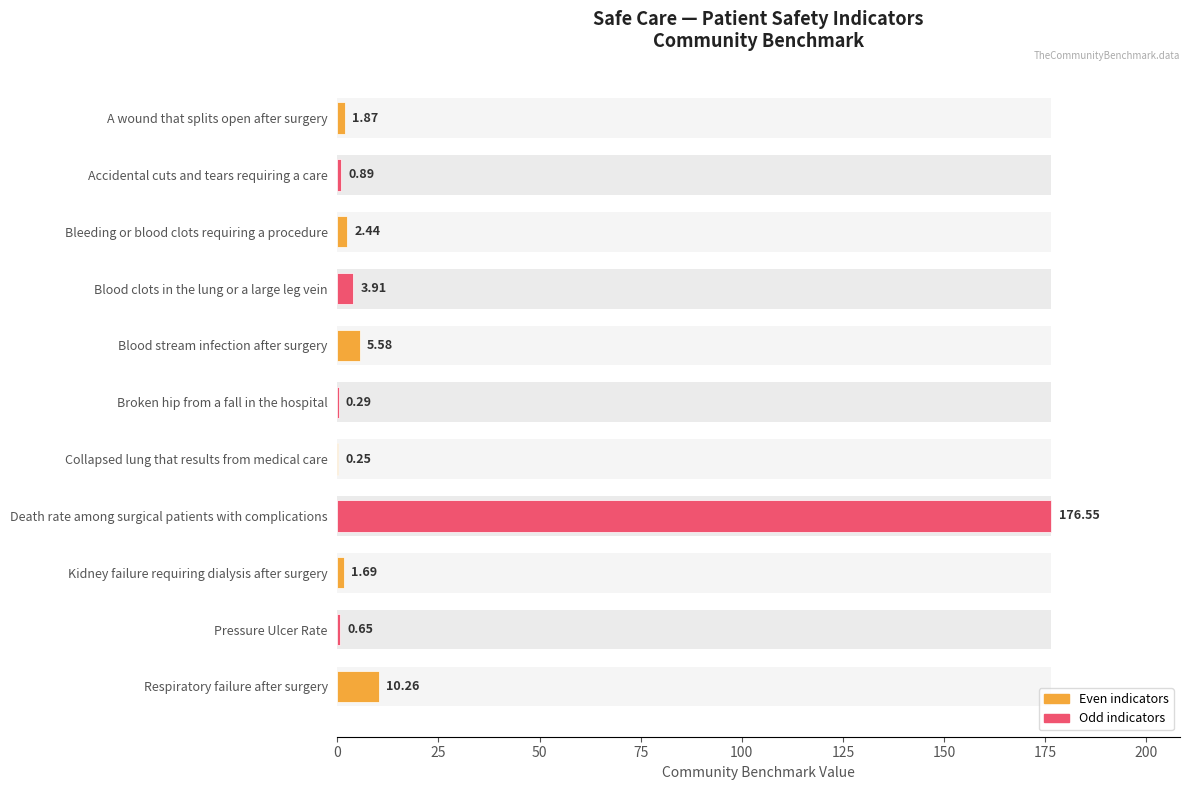

Reading left to right, extract all data points from this chart.

1.9	0.9	2.4	3.9	5.6	0.3	0.2	176.6	1.7	0.7	10.3